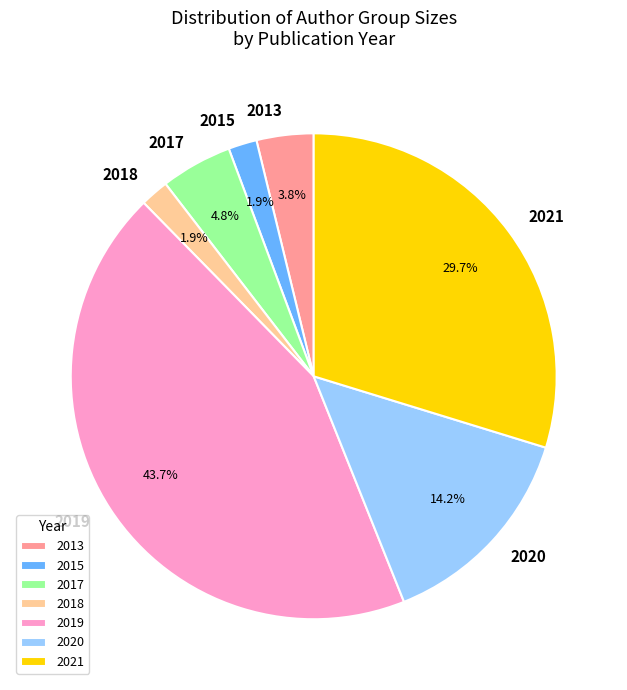

Is the sum of 2017 and 2018 greater than half?

No